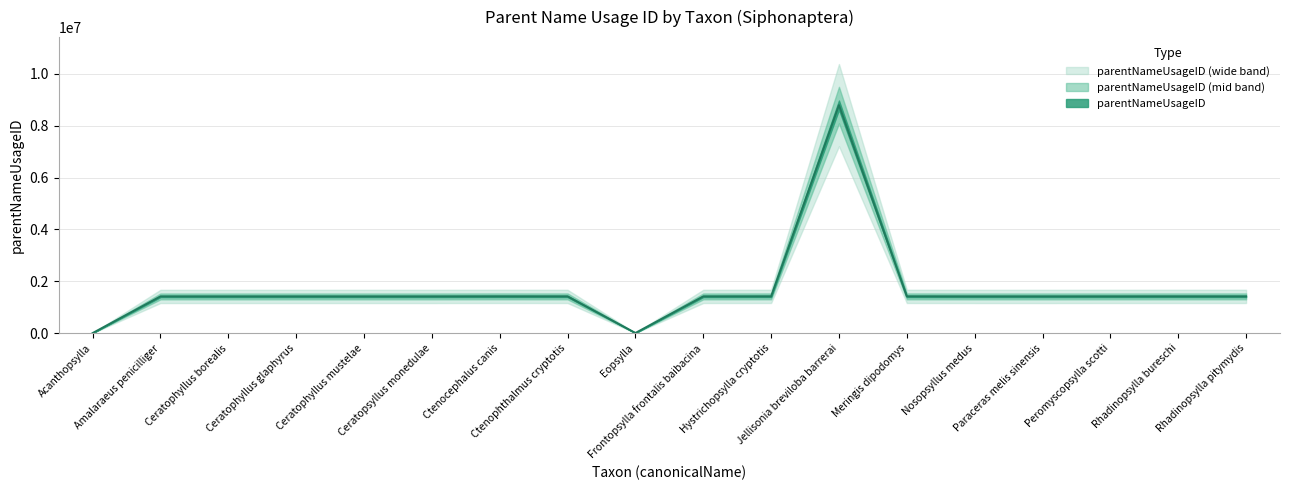

What is the smallest value displayed?

5329